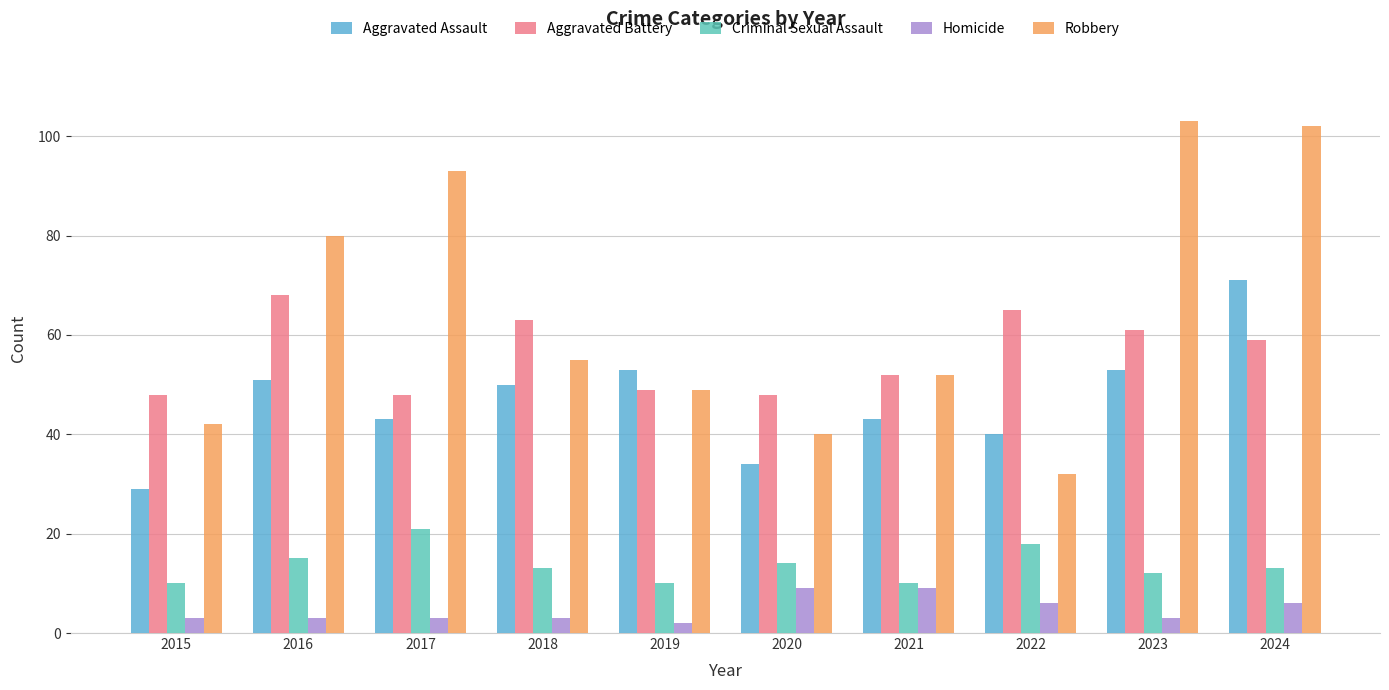

At which category is the sum across all series the highest?

2024